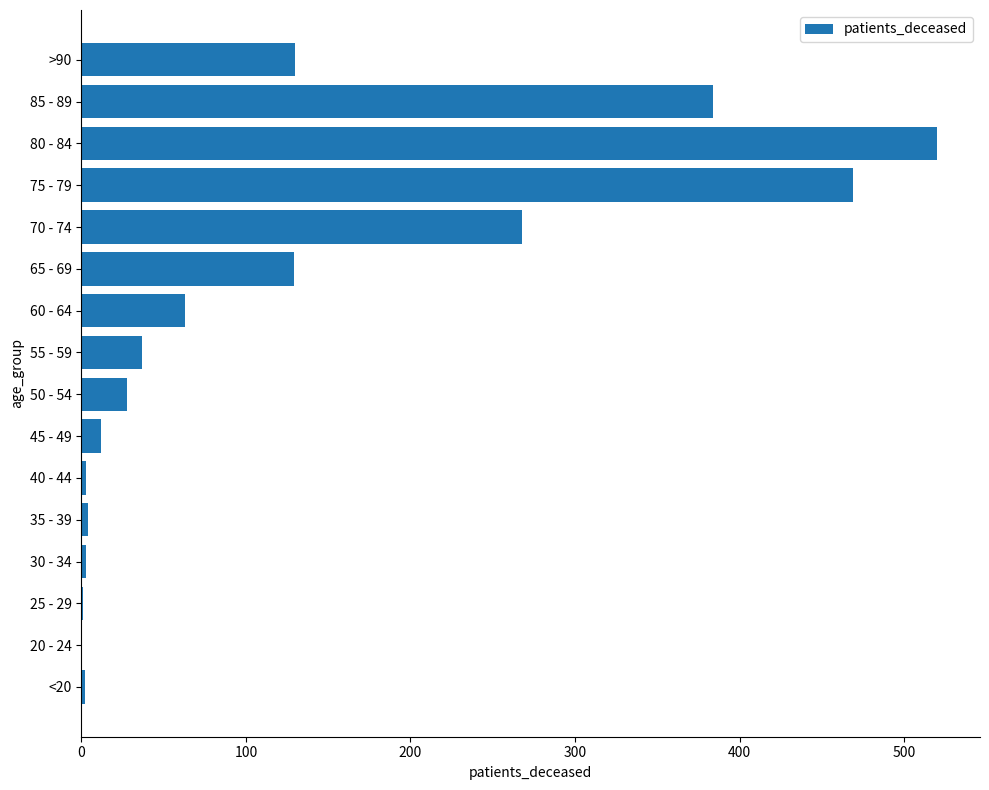

At which label is the value closest to 260?

70 - 74